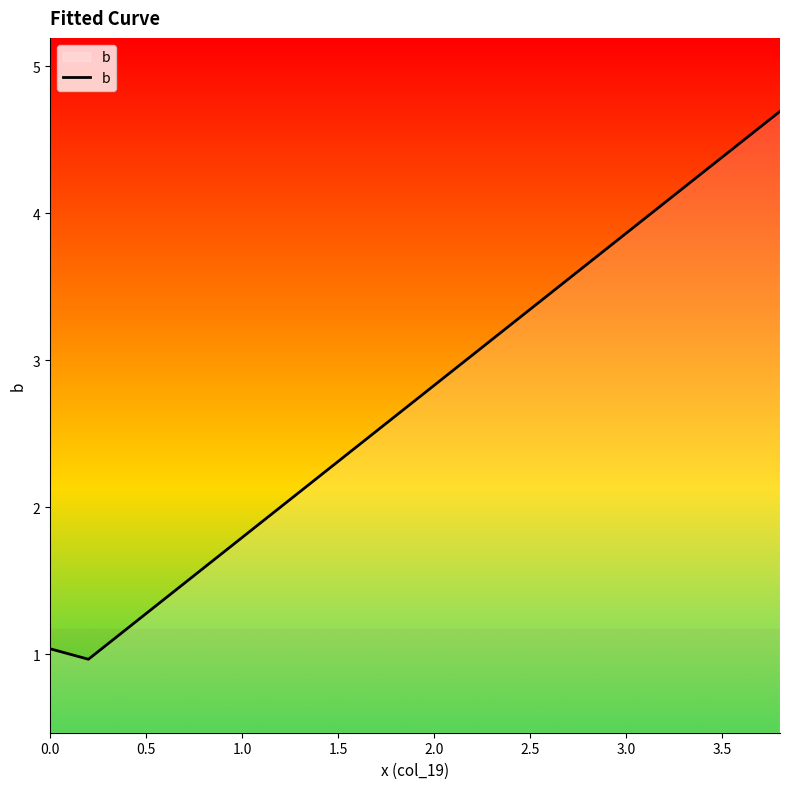

What is the smallest value displayed?

1.0